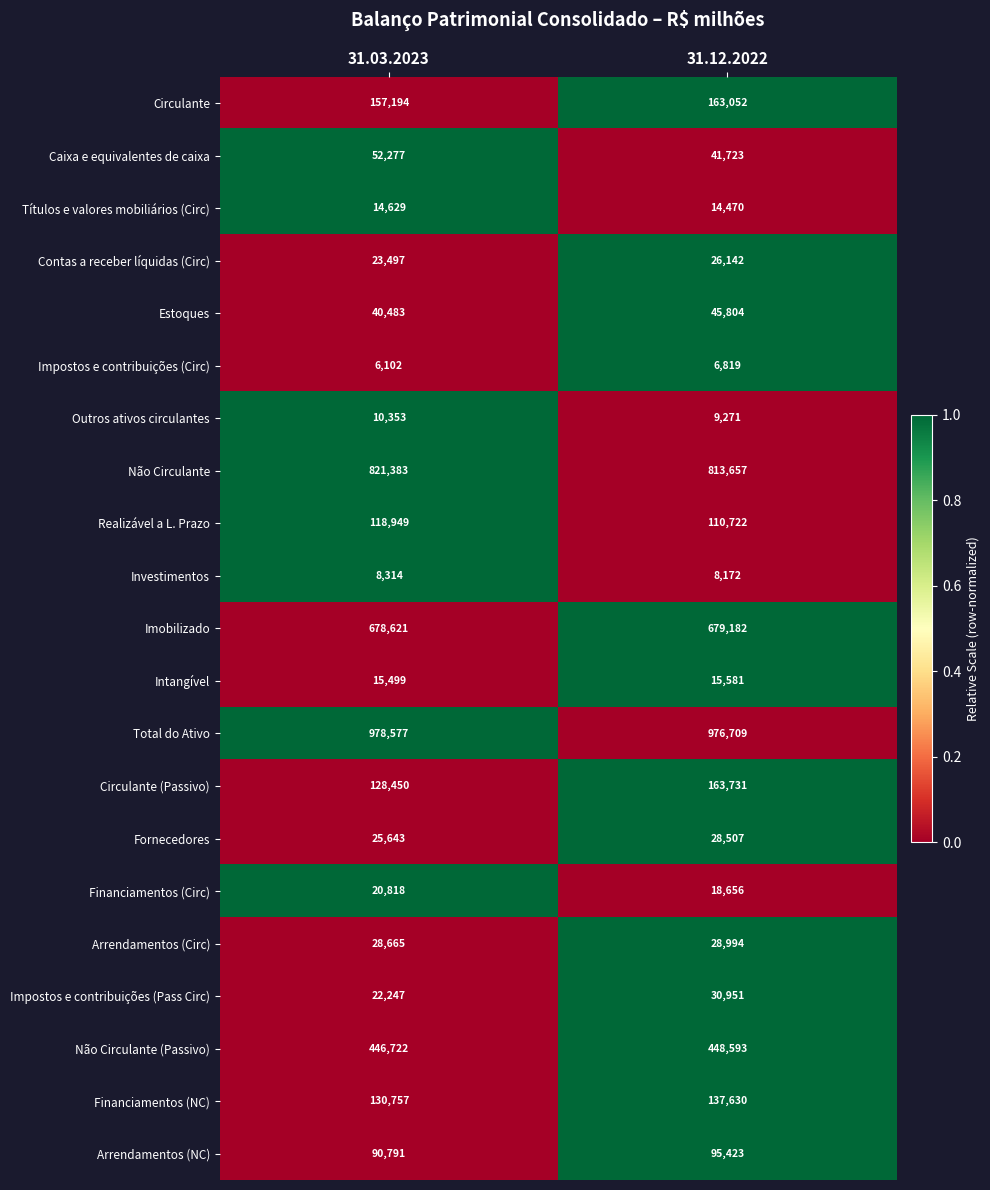

Is the value of Títulos e valores mobiliários (Circ) at 31.12.2022 greater than the value of Fornecedores at 31.03.2023?

No